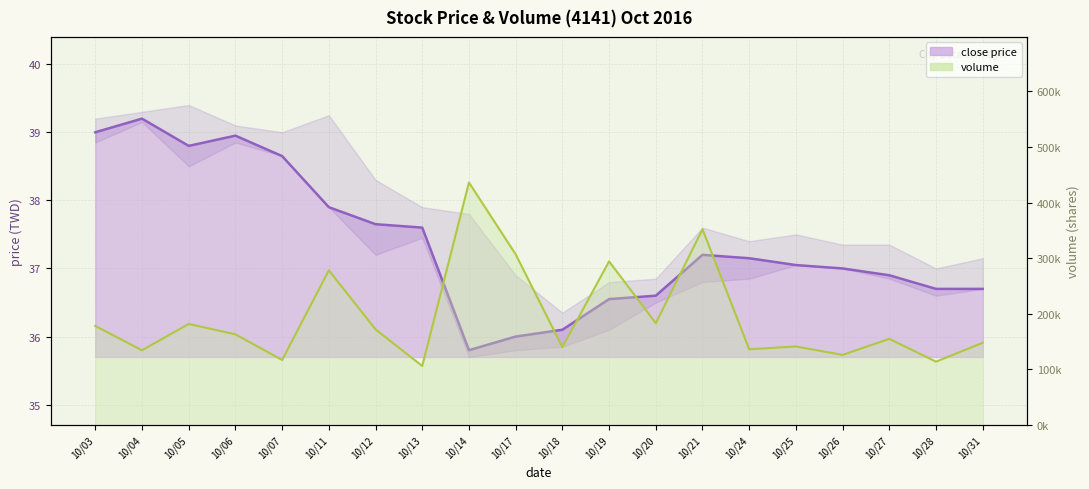

Which series has the widest spread of values?

volume line